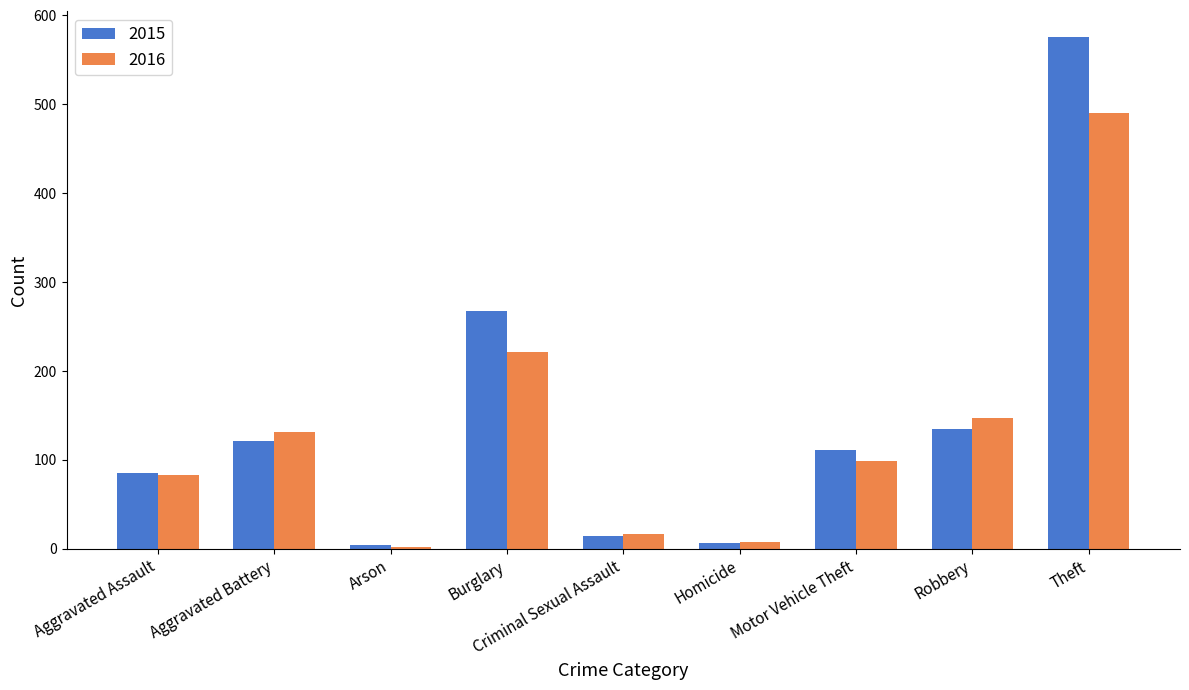

What is the label of the 5th bar from the right?

Criminal Sexual Assault